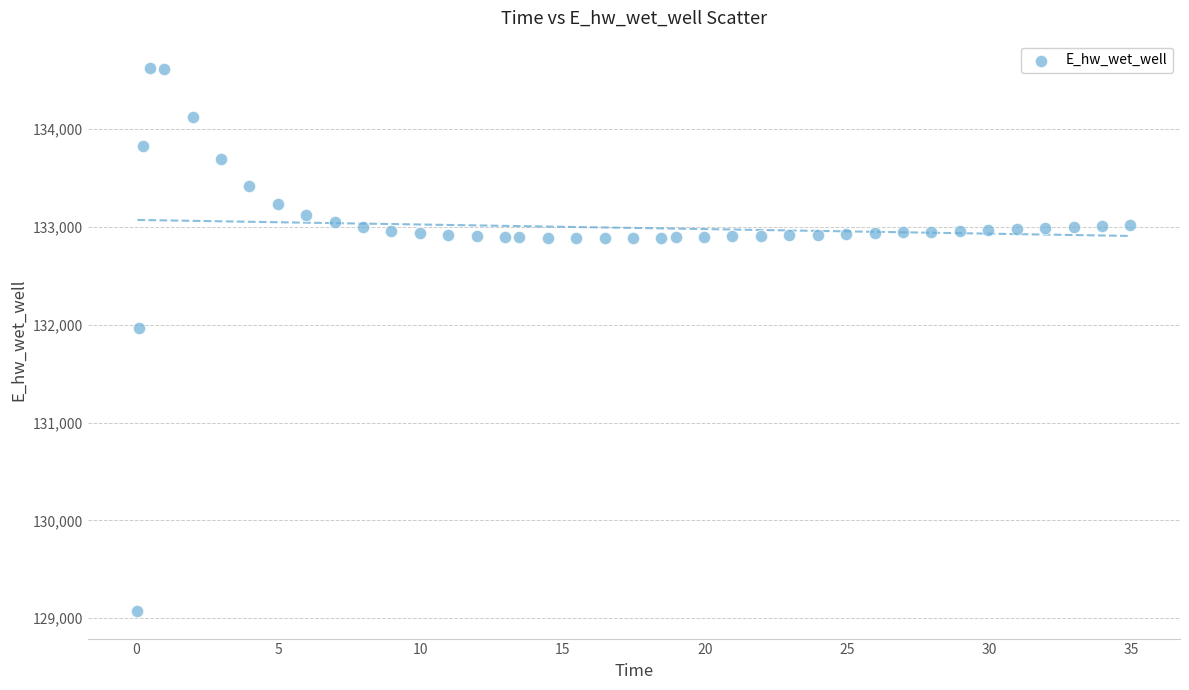

What is the range of Y values (max minus min)?

5557.7